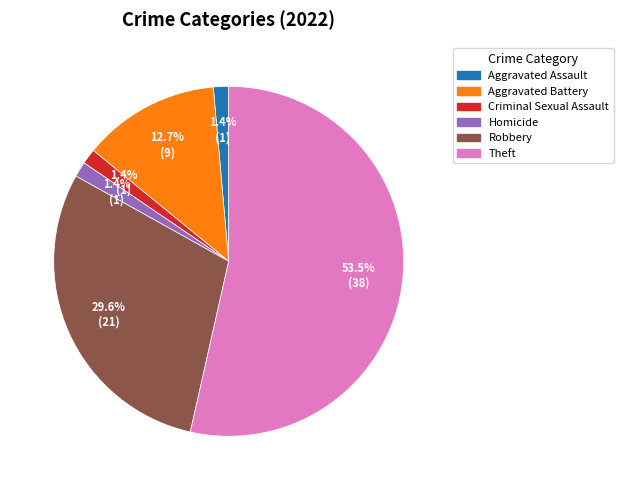

What is the largest slice in the pie chart?

Theft